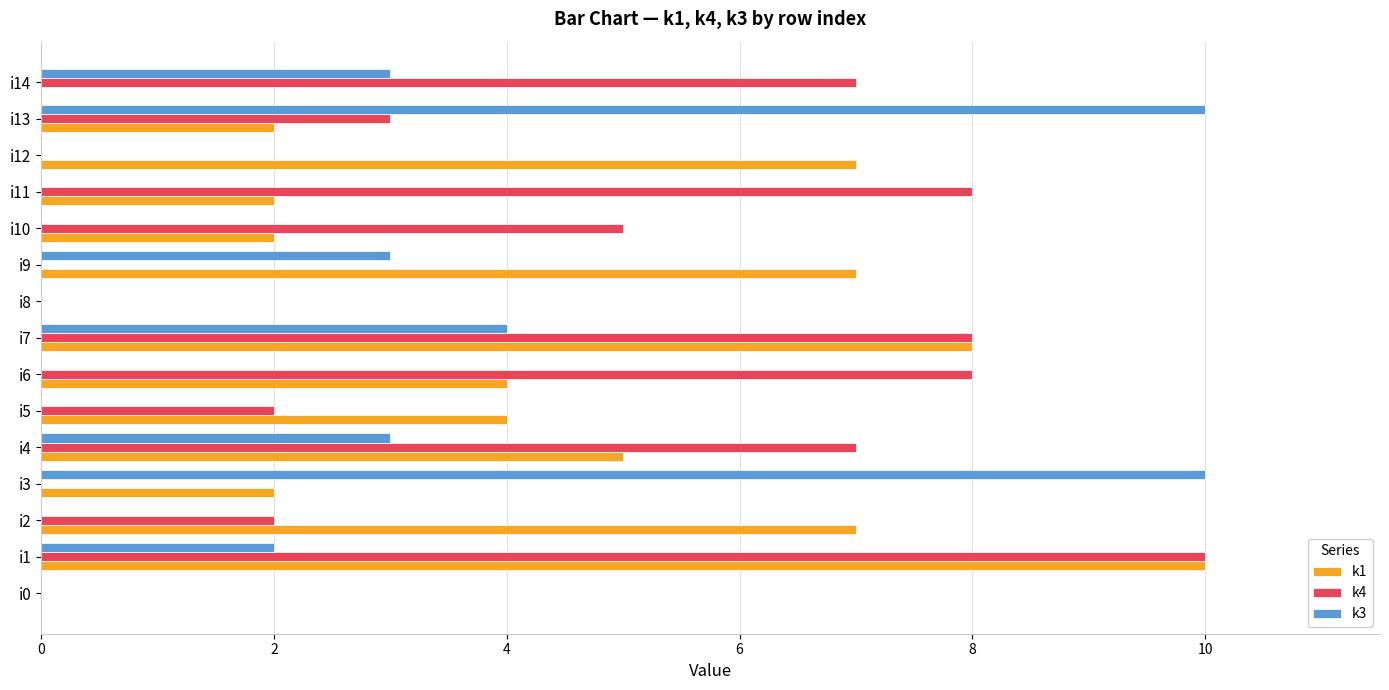

What is the maximum value shown in the chart?

10